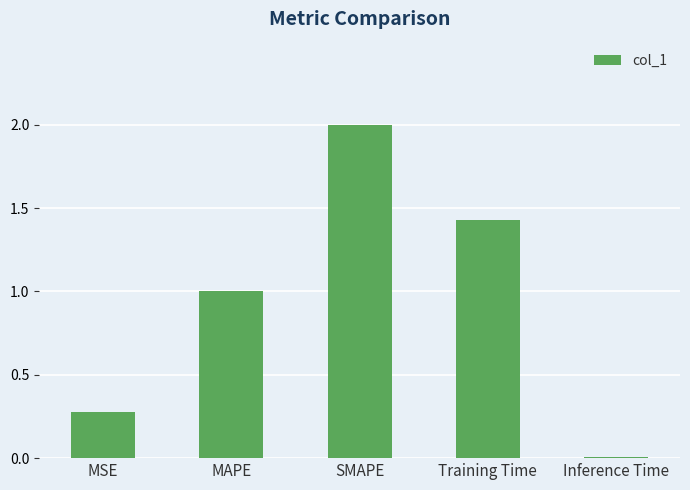

Are the bars horizontal?

No